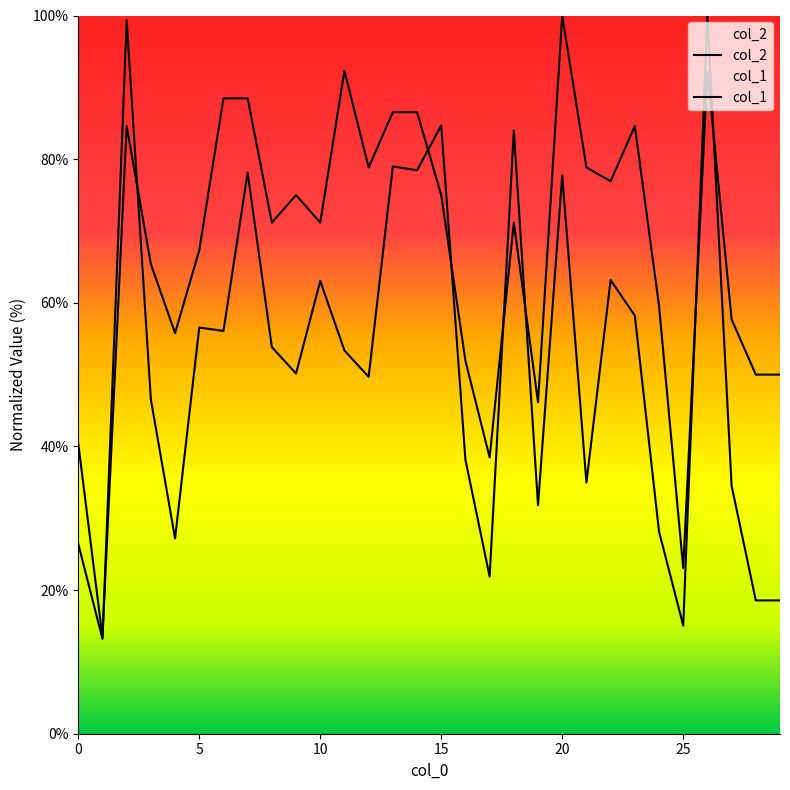

How many data points in col_2 are above 53?

15